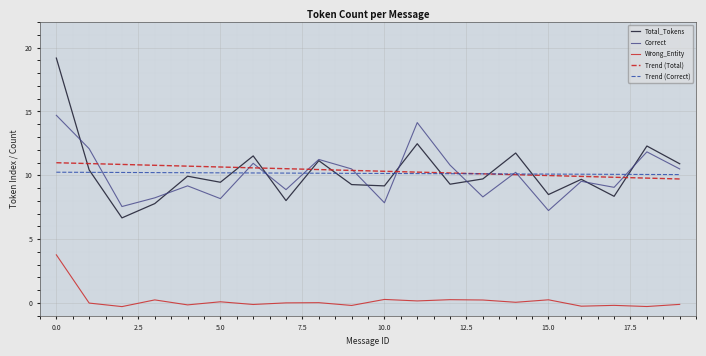

What is the minimum value for Correct?

7.2